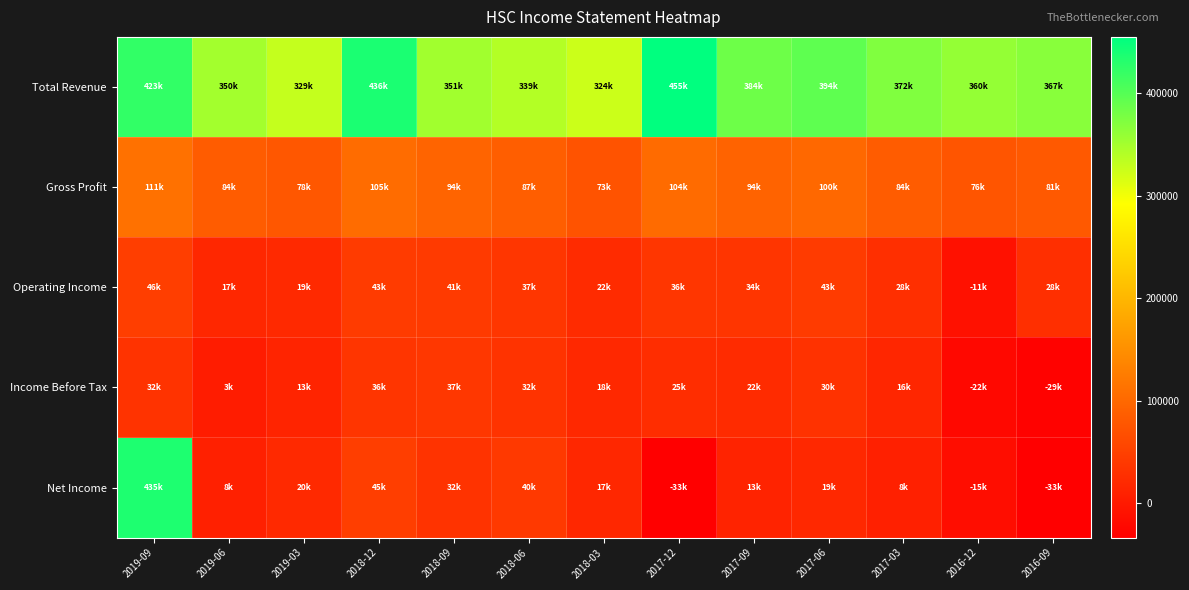

What is the total value across all series at 2018-12?

667700